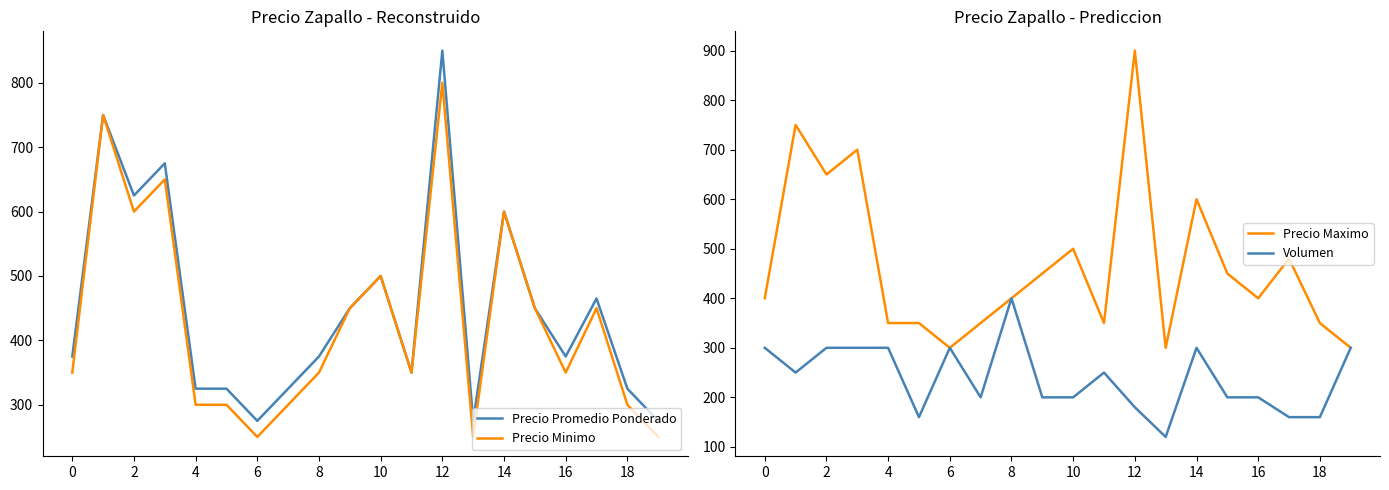

At which label is Precio Minimo closest to 525?

10